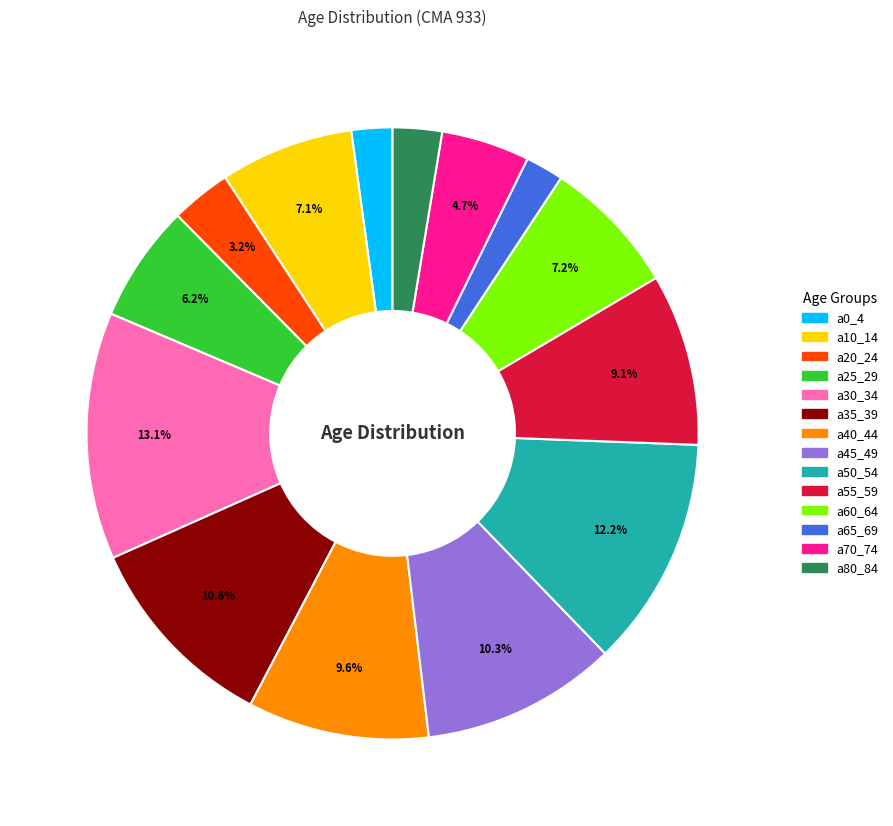

Is the sum of a20_24 and a30_34 greater than half?

No